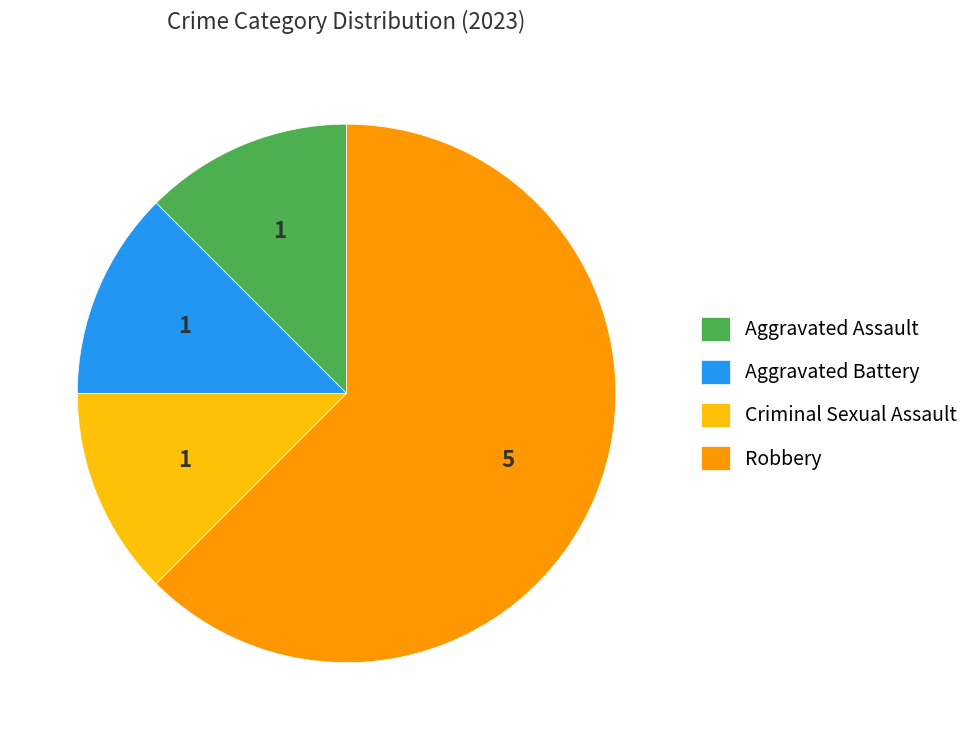

Which slice is the largest?

Robbery